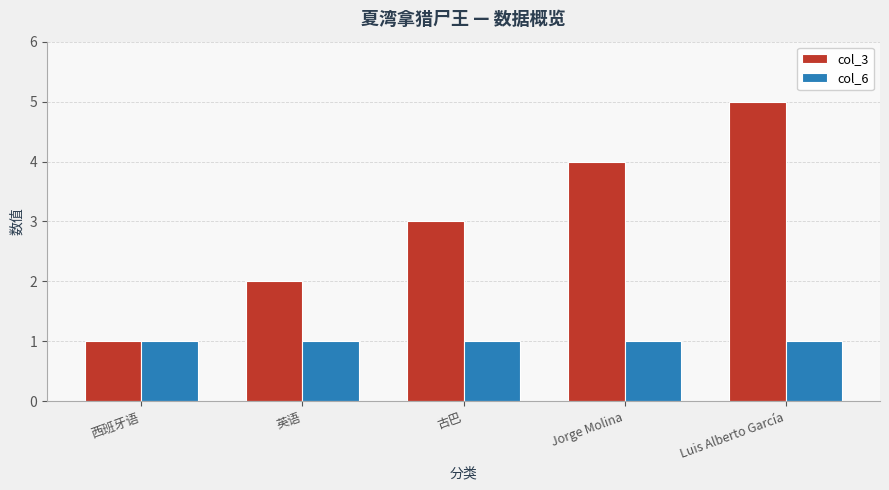

The col_6 series shows 1 at 英语. True or false?

True